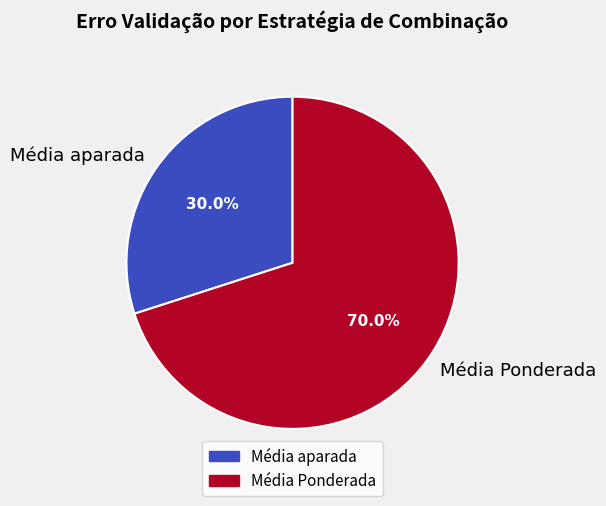

How many segments does this pie chart have?

2